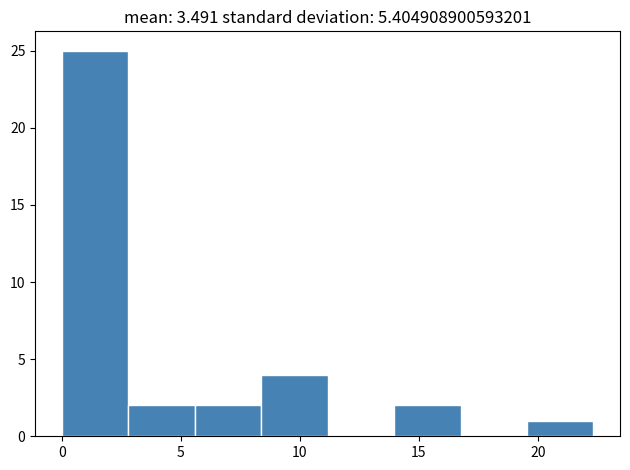

Reading left to right, list every bar in this chart as the range it spans on the x-axis followed by its height. Neither the bar edges nor the heights are printed on the chart, so give them approximately, as read against the axes.

0.0 to 3.0: 25
3.0 to 5.5: 2
5.5 to 8.5: 2
8.5 to 11.0: 4
11.0 to 14.0: 0
14.0 to 17.0: 2
17.0 to 19.5: 0
19.5 to 22.5: 1